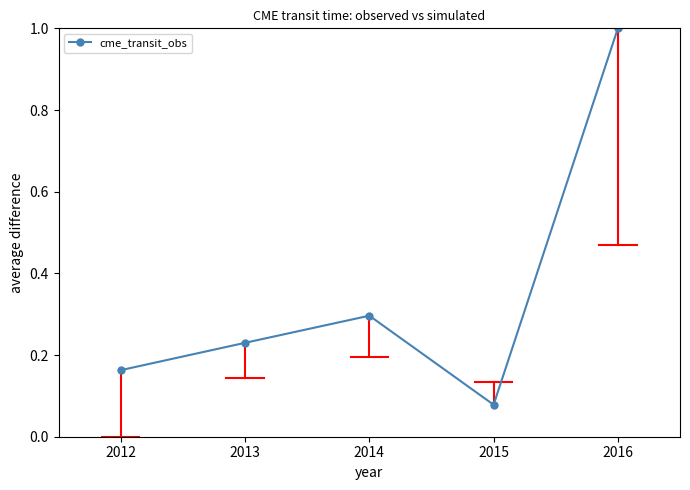

Where is the data nearest to the value 0?

2015